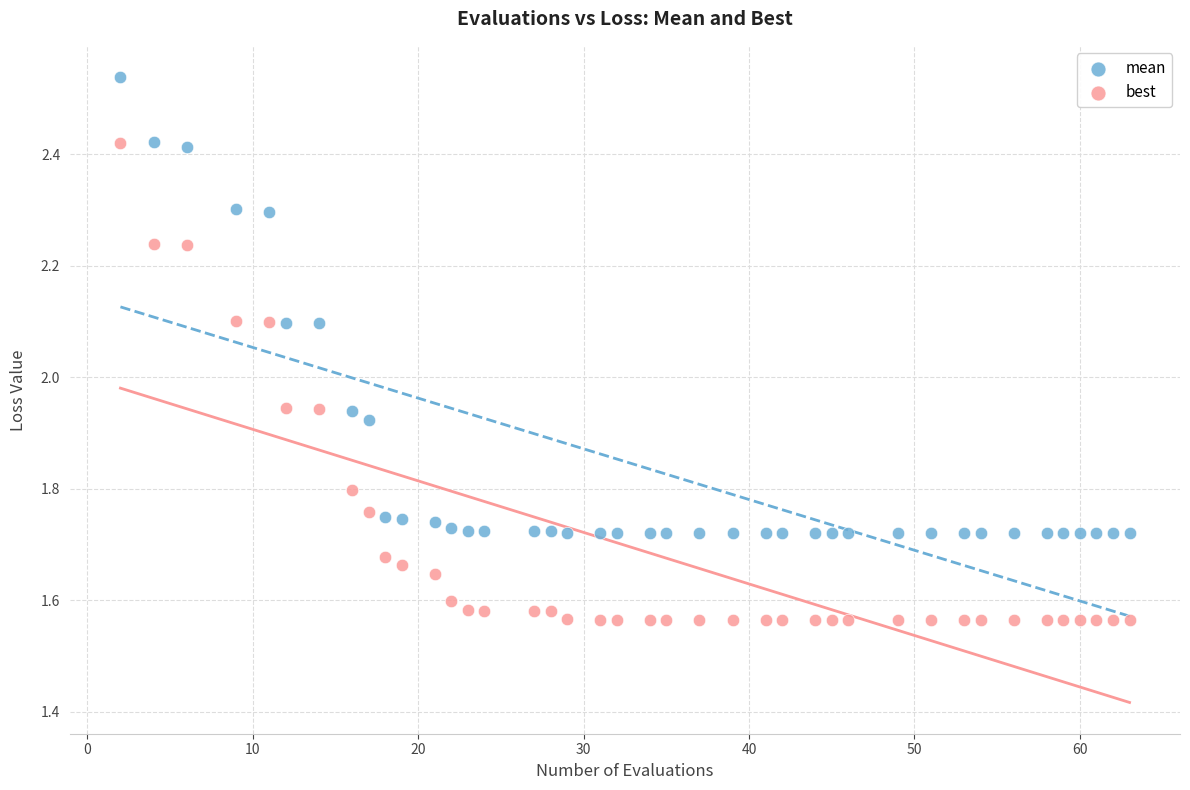

Which series has the largest Y range (max minus min)?

best